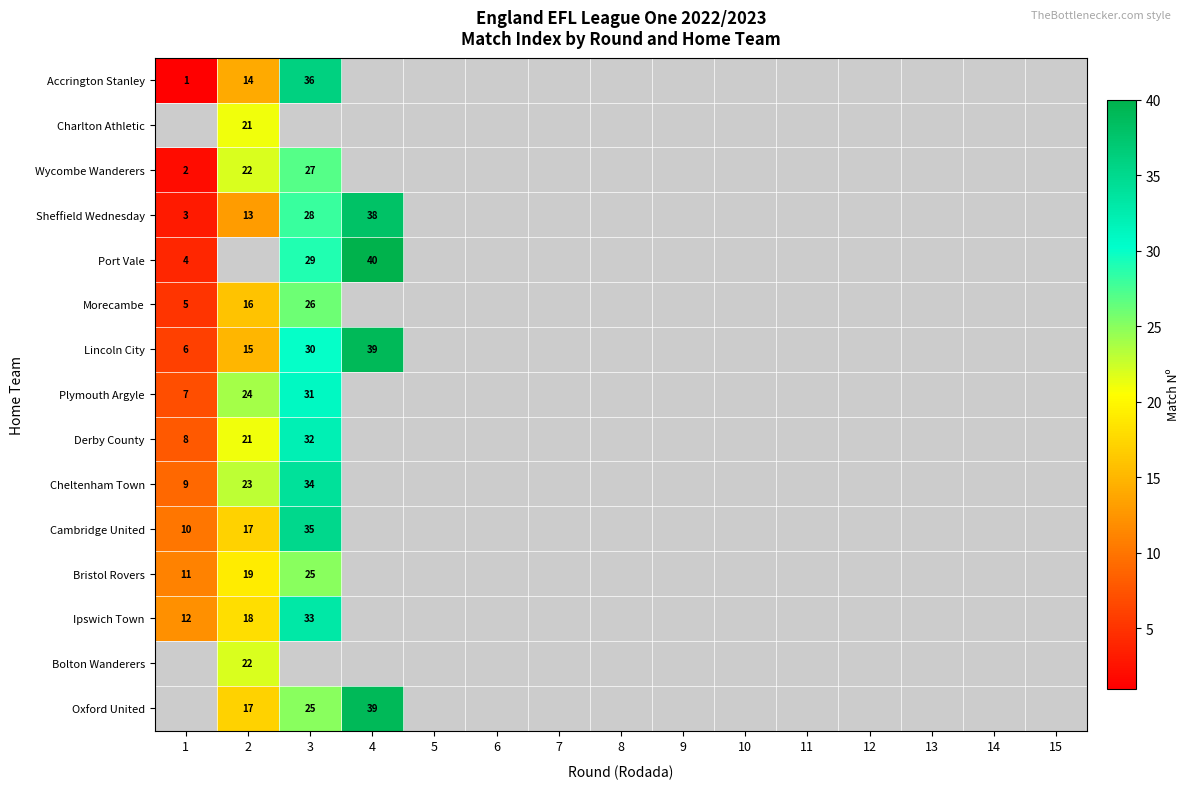

The Cheltenham Town series shows 18 at 4. True or false?

False